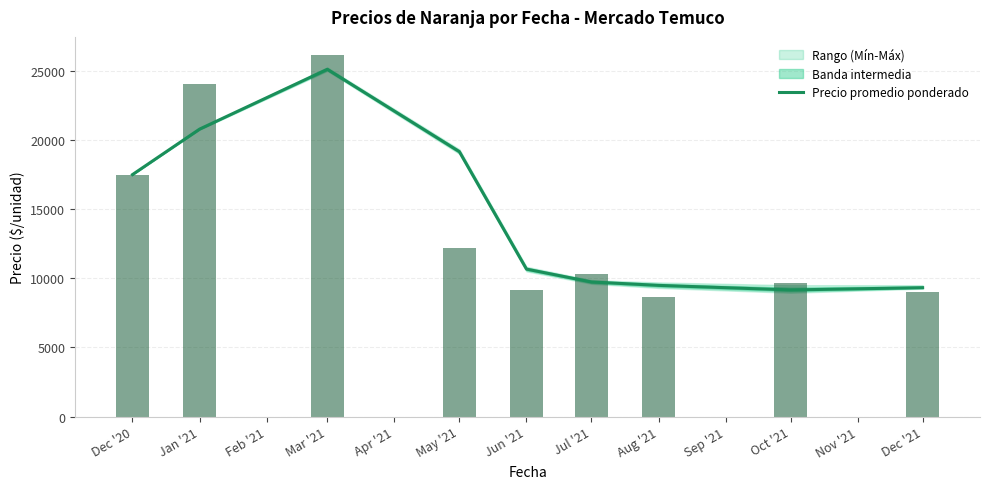

At which label is the value closest to 17135?

Dec '20